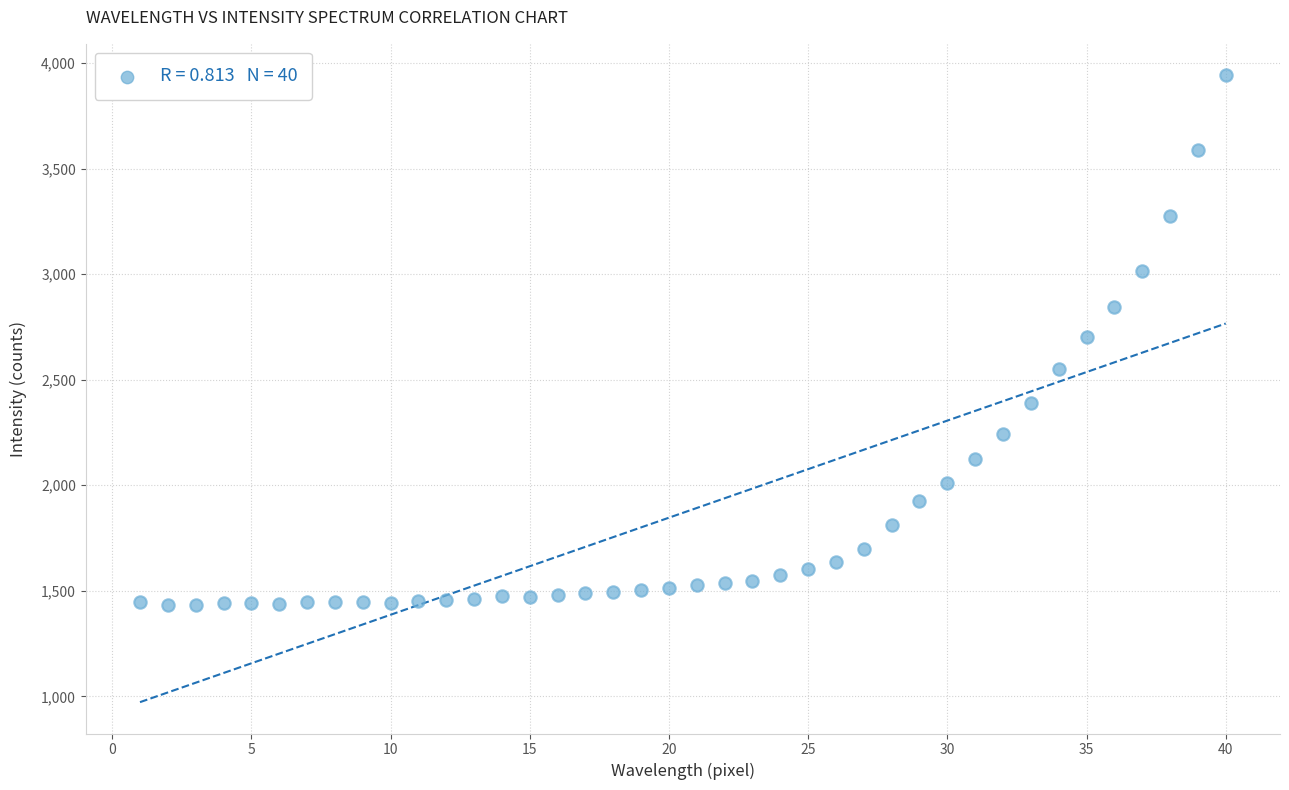

What is the range of Y values (max minus min)?

2511